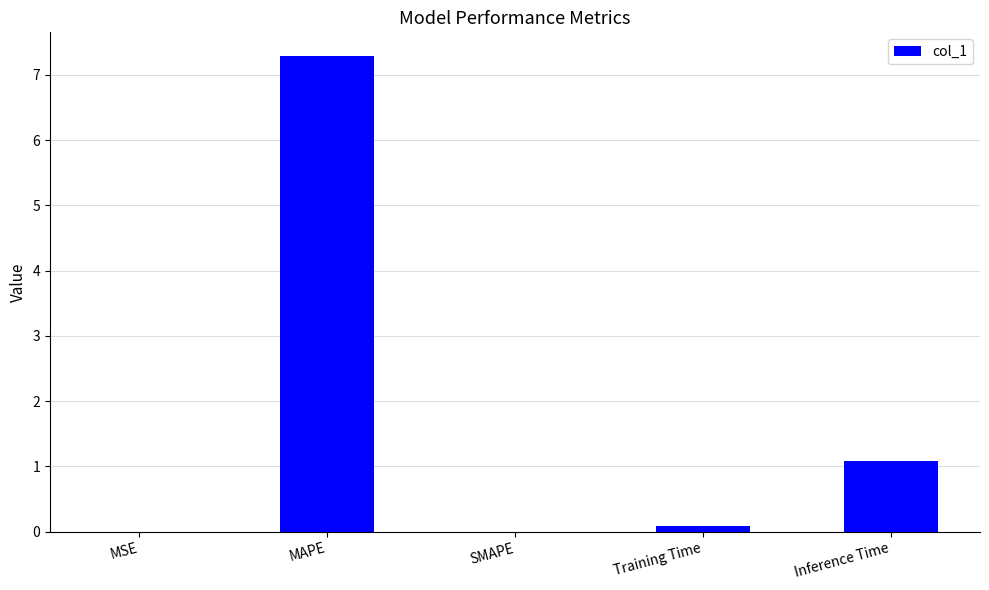

Is it true that the value at MAPE is 12.5?

False